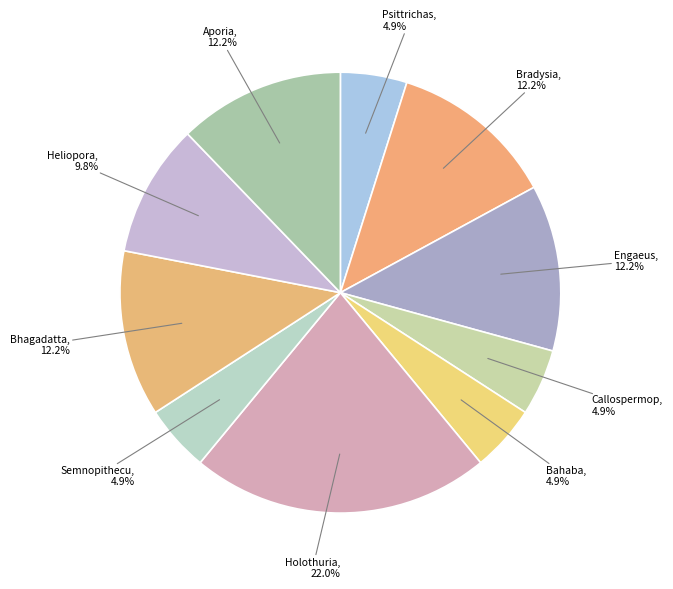

Is there any slice that represents more than half of the pie?

No